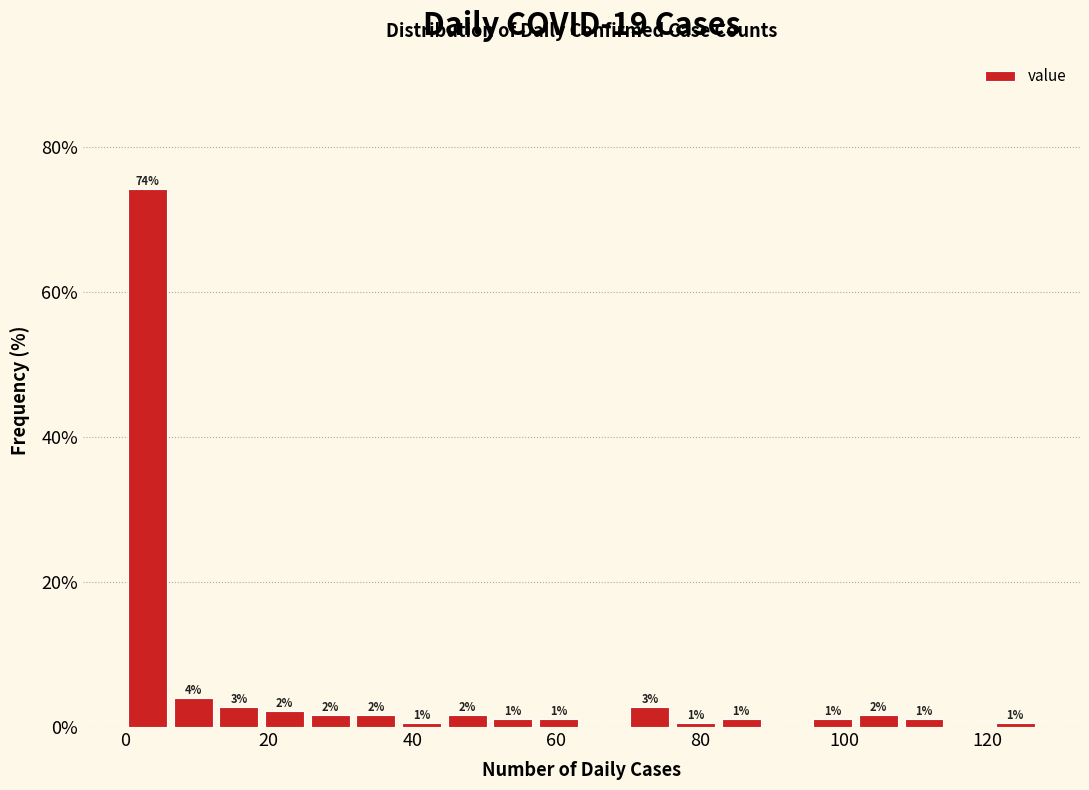

Around what value on the x-axis is the tallest bar? Give the approximate position of its centre, as read against the axis.

4